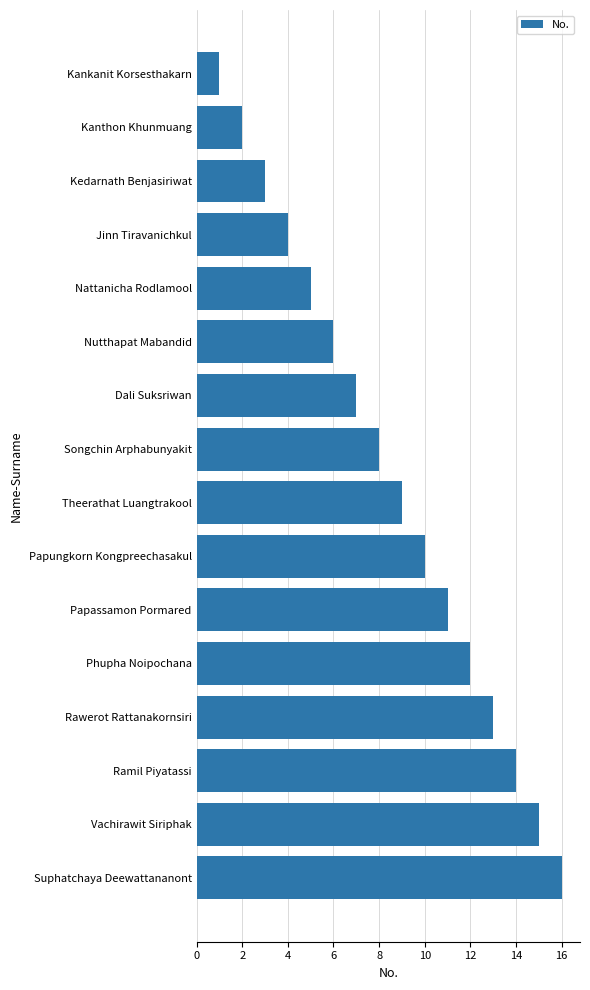

Between Suphatchaya Deewattananont and Kanthon Khunmuang, which is larger?

Suphatchaya Deewattananont